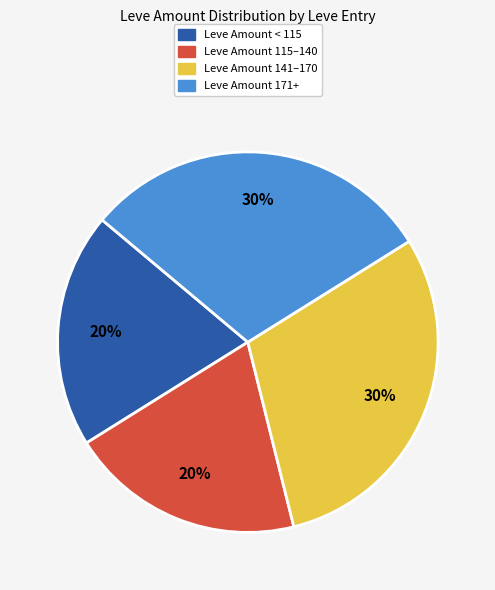

Is it true that Leve Amount < 115 is 20% of the pie?

True